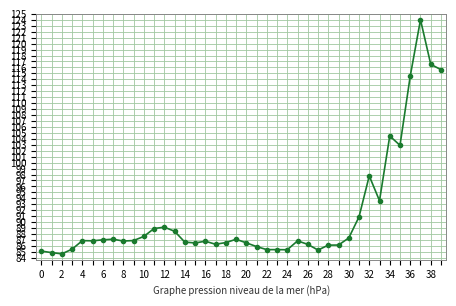

What is the average value?

91.1